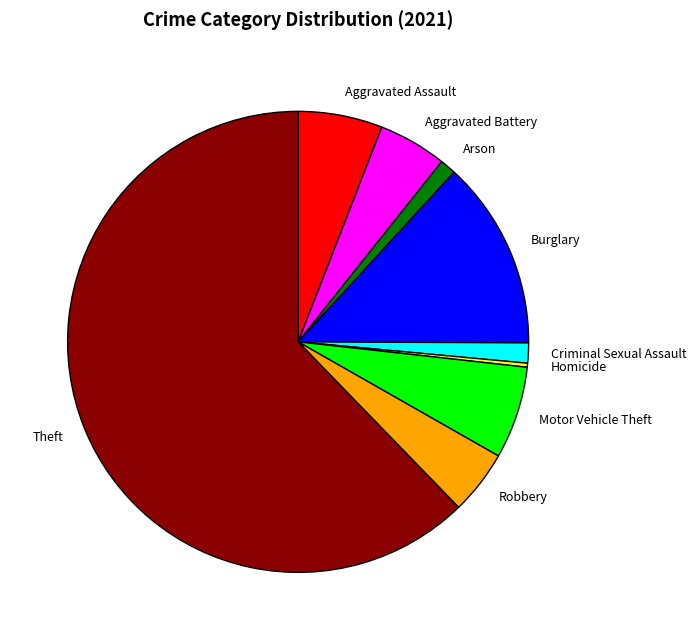

What is the largest slice in the pie chart?

Theft